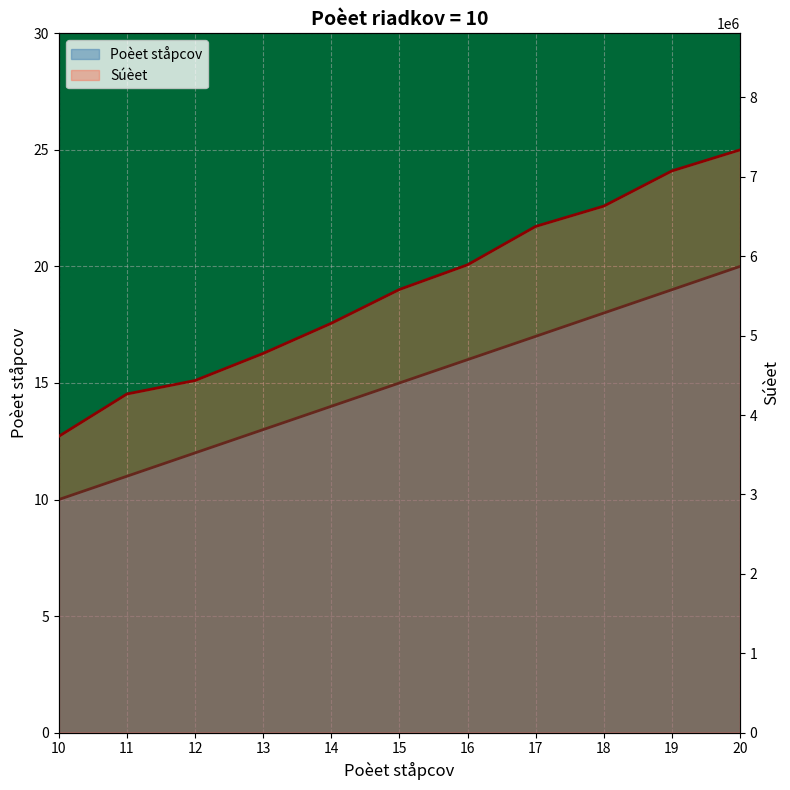

Reading left to right, list all the values displayed in this chart.

Poèet ståpcov: 10	11	12	13	14	15	16	17	18	19	20
Súèet: 3732100	4265200	4434900	4775900	5155500	5581300	5891700	6375600	6631100	7074300	7339500